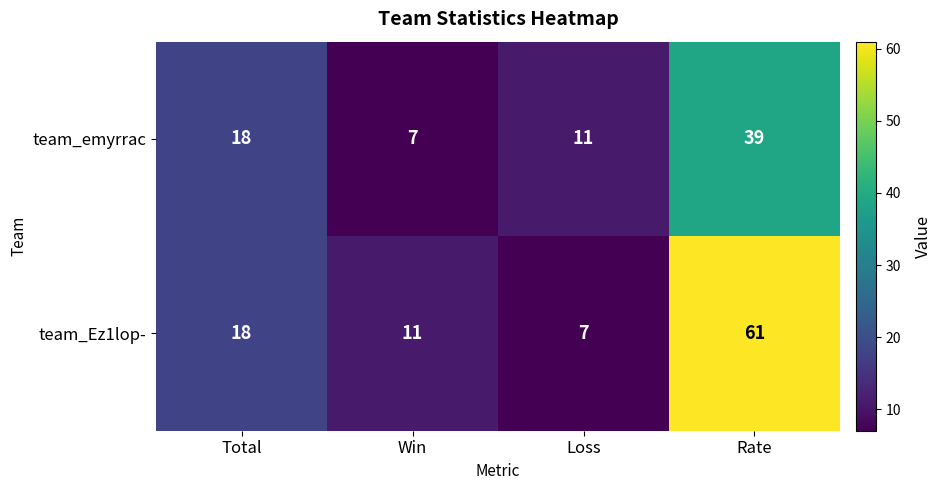

Which series has the largest total across all categories?

team_Ez1lop-